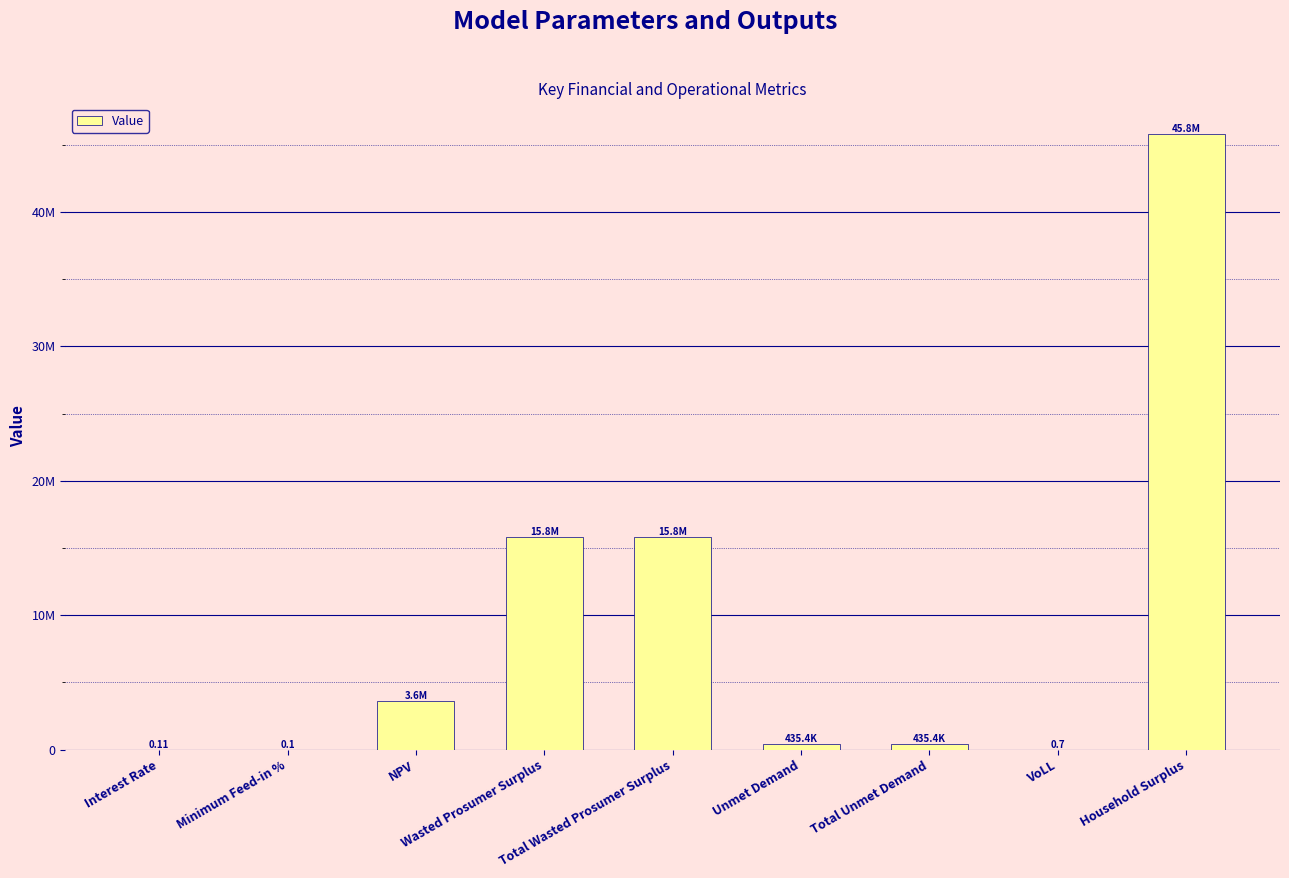

What is the difference between the second highest and second lowest values?

15832537.1